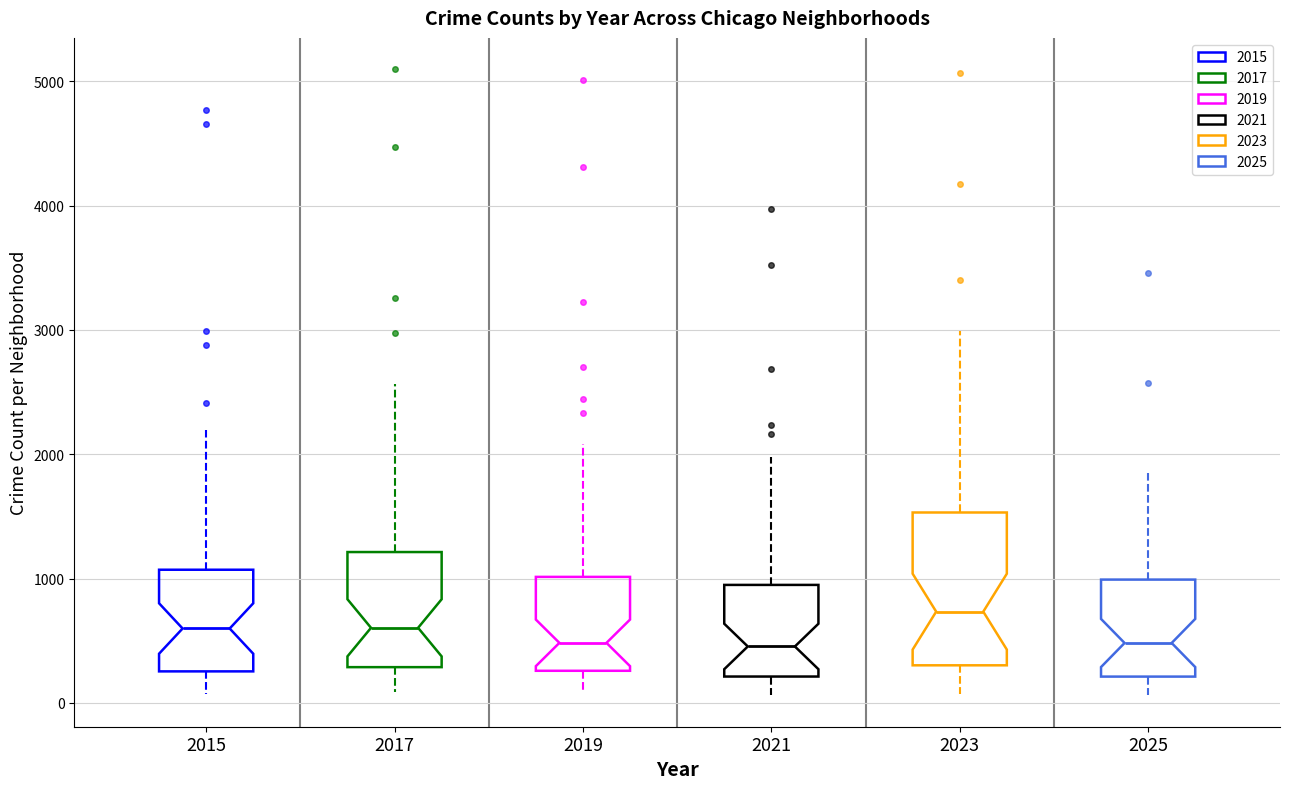

Reading left to right, read every box against the y-axis: the position of its median line, the range the box covers, and the ends of its whiskers. The values are not printed on the chart, so give them approximately, as read against the axis.

2015: median 600, box 300 to 1100, whiskers 100 to 2200
2017: median 600, box 300 to 1200, whiskers 100 to 2600
2019: median 500, box 300 to 1000, whiskers 100 to 2100
2021: median 500, box 200 to 900, whiskers 100 to 2000
2023: median 700, box 300 to 1500, whiskers 100 to 3000
2025: median 500, box 200 to 1000, whiskers 100 to 1900